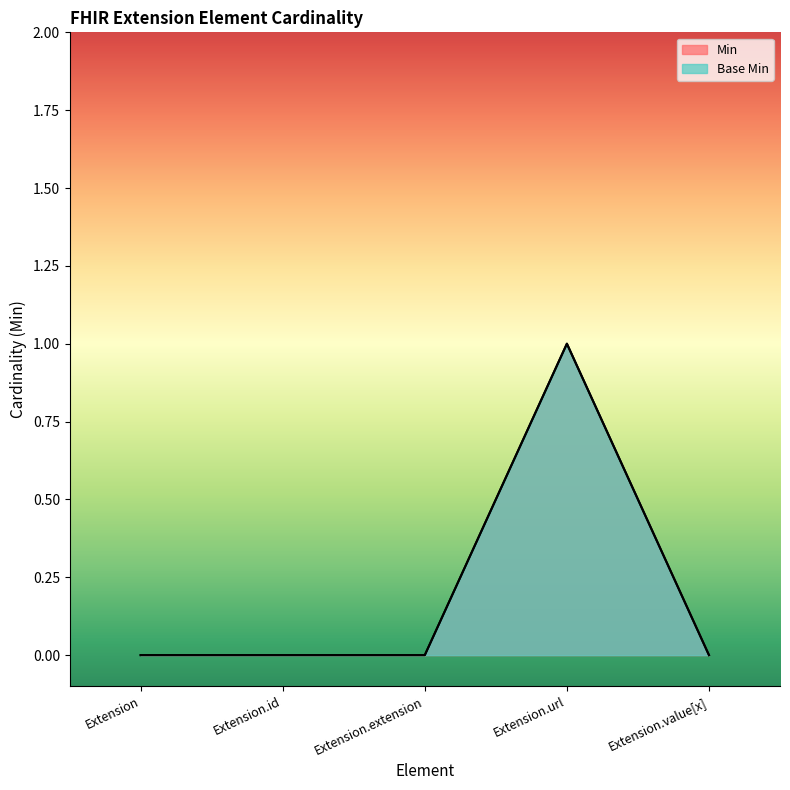

How many lines are shown in the chart?

2